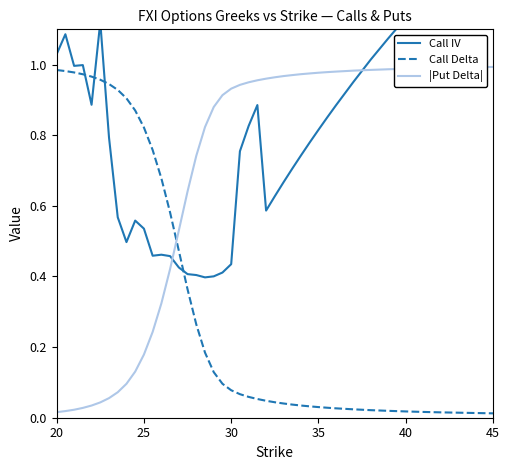

Which series has the largest total across all categories?

Call IV